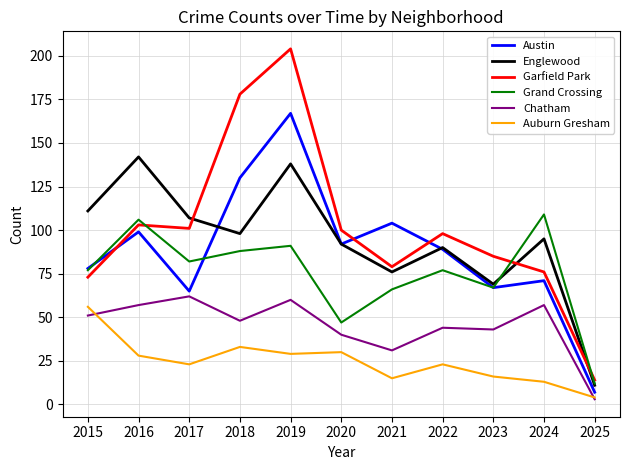

What is the greatest value displayed?

204